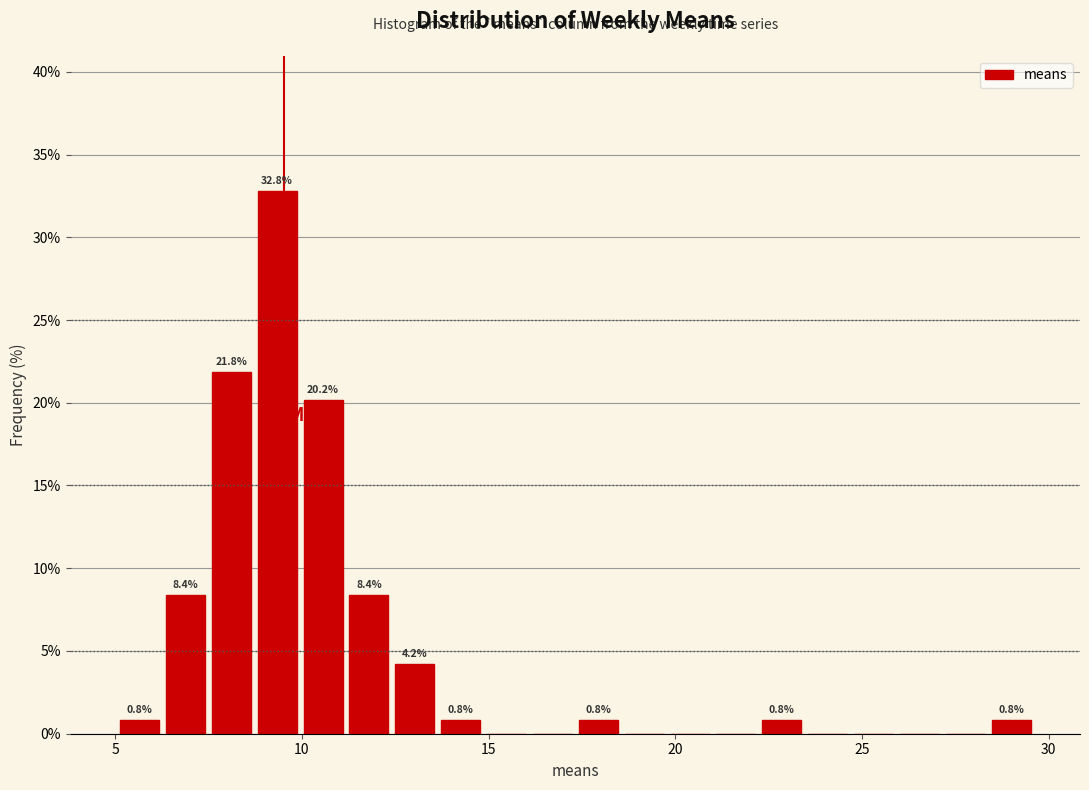

Read against the x-axis, roughly where is the centre of the tallest bar?

9.5